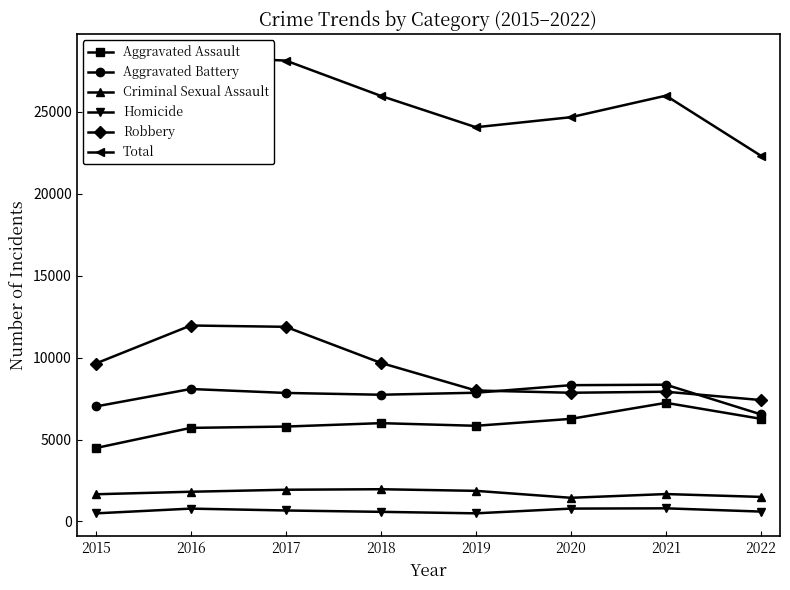

How many intersections are there between Robbery and Aggravated Battery?

2